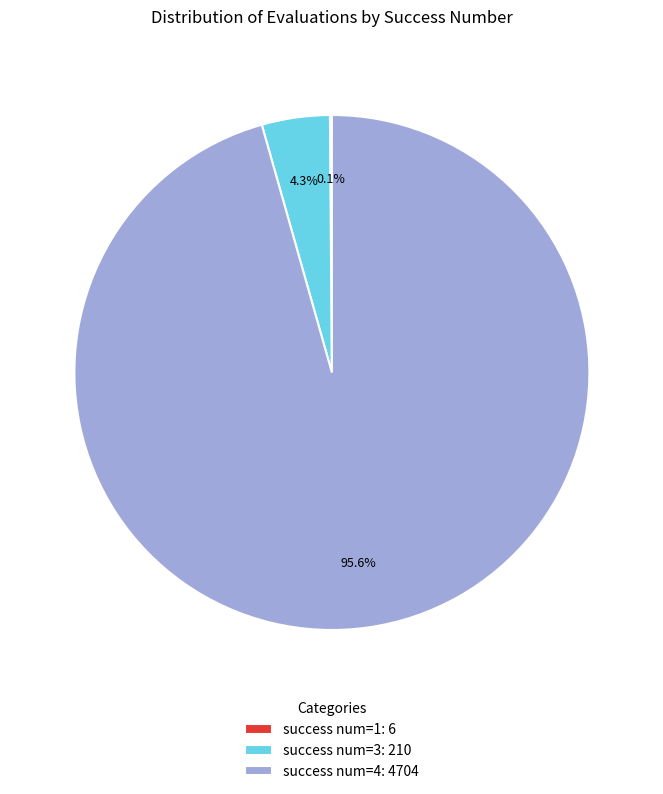

Which category has the biggest portion of the pie?

success num=4: 4704